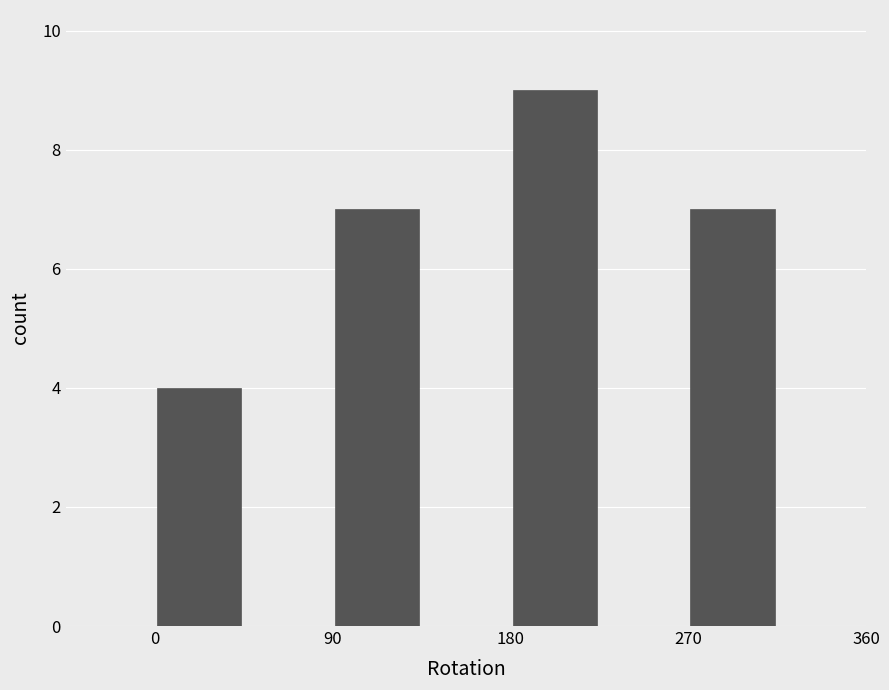

Reading left to right, list every bar in this chart as the range it spans on the x-axis followed by its height. Neither the bar edges nor the heights are printed on the chart, so give them approximately, as read against the axes.

-45 to 0: 0
0 to 45: 4
45 to 90: 0
90 to 135: 7
135 to 180: 0
180 to 225: 9
225 to 270: 0
270 to 315: 7
315 to 360: 0